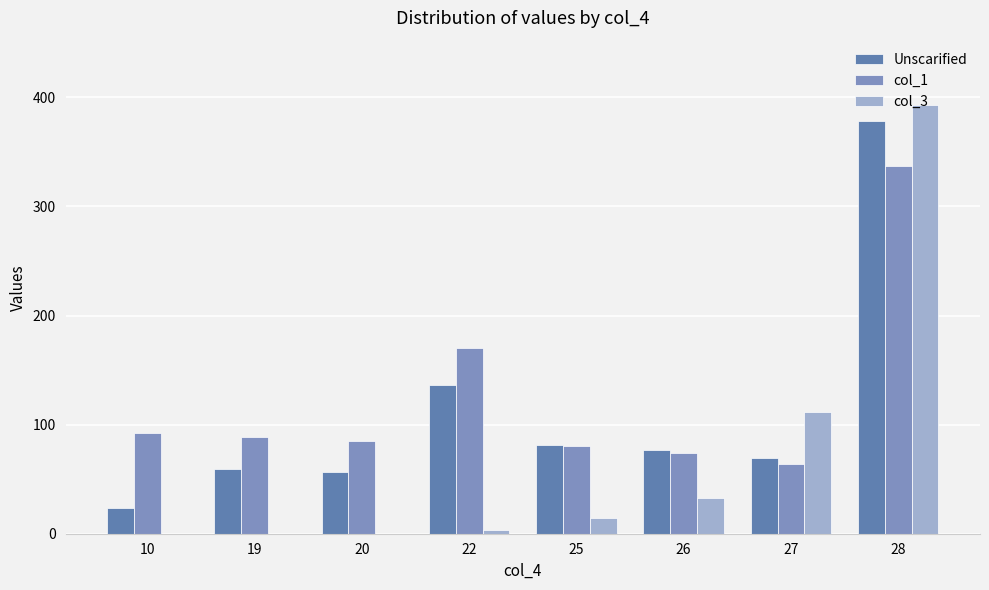

Which category has the lowest value in the col_1 series?

27